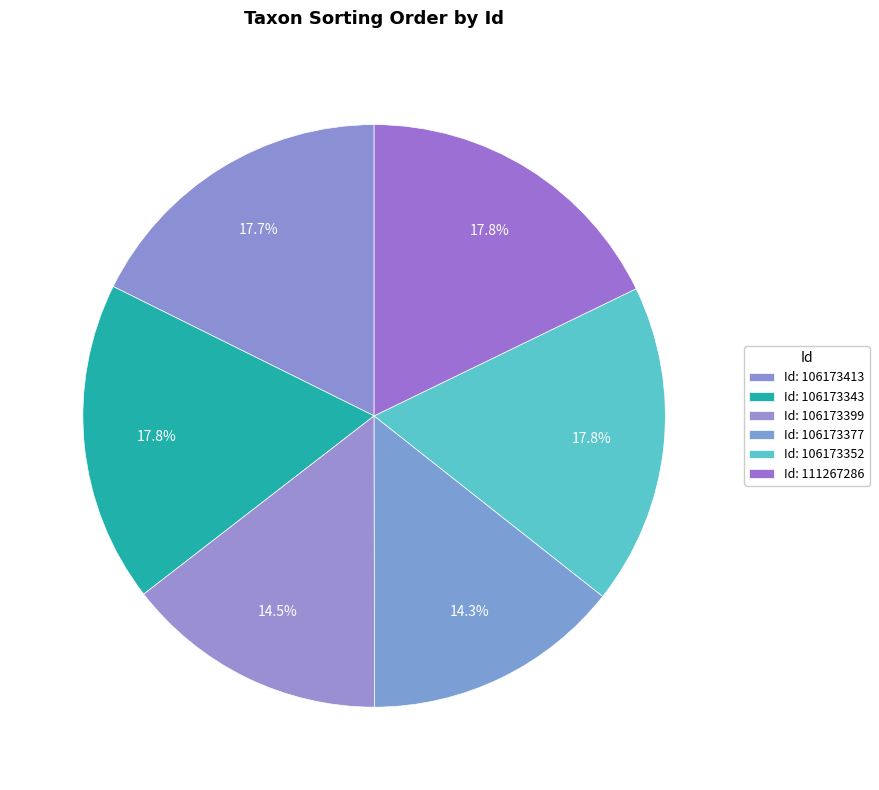

Which slice is the largest?

106173352